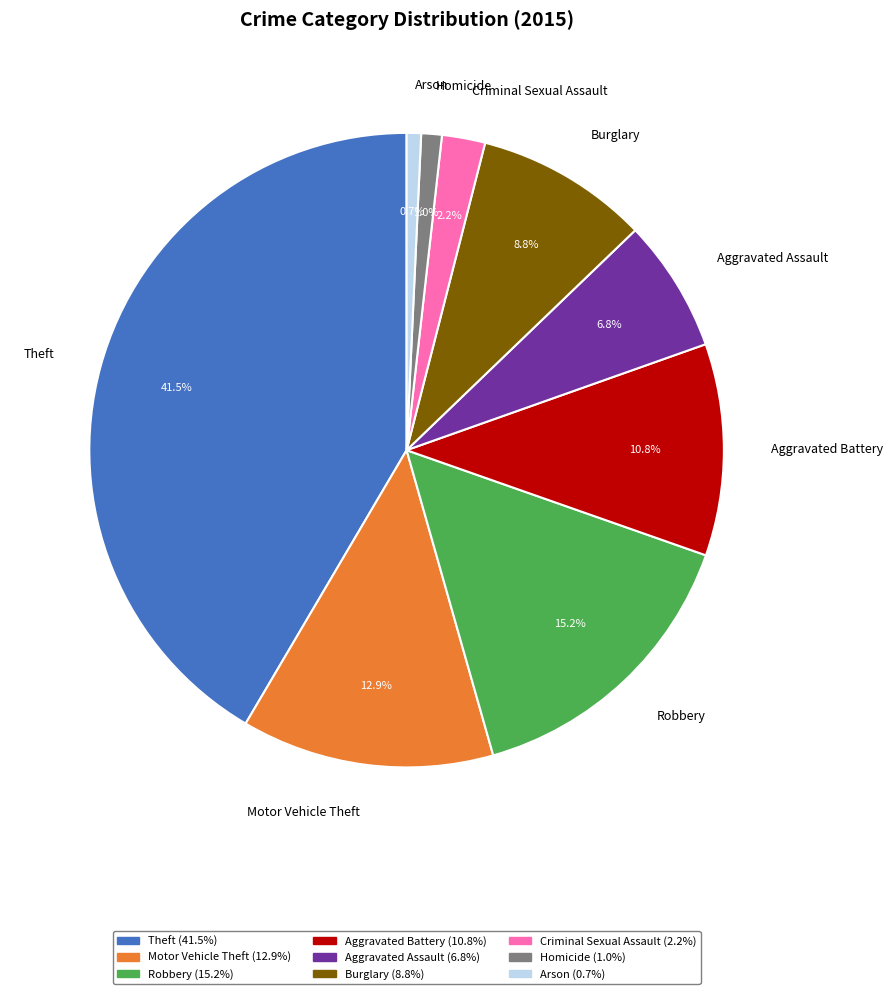

Which category has the biggest portion of the pie?

Theft